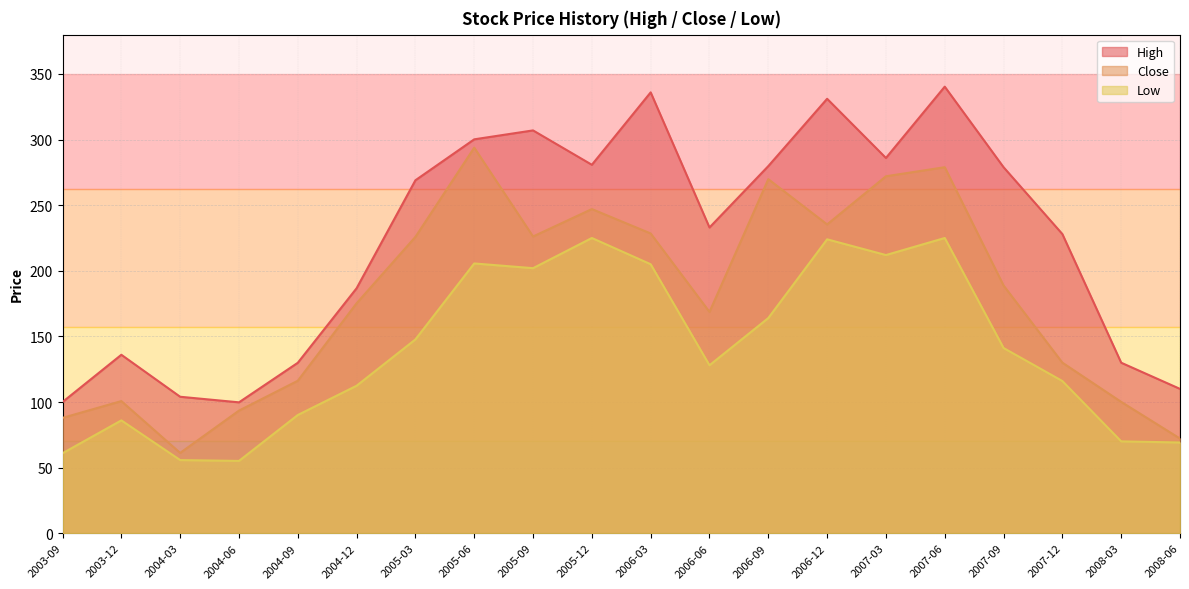

At which category does Low reach its first local valley?

2004-06